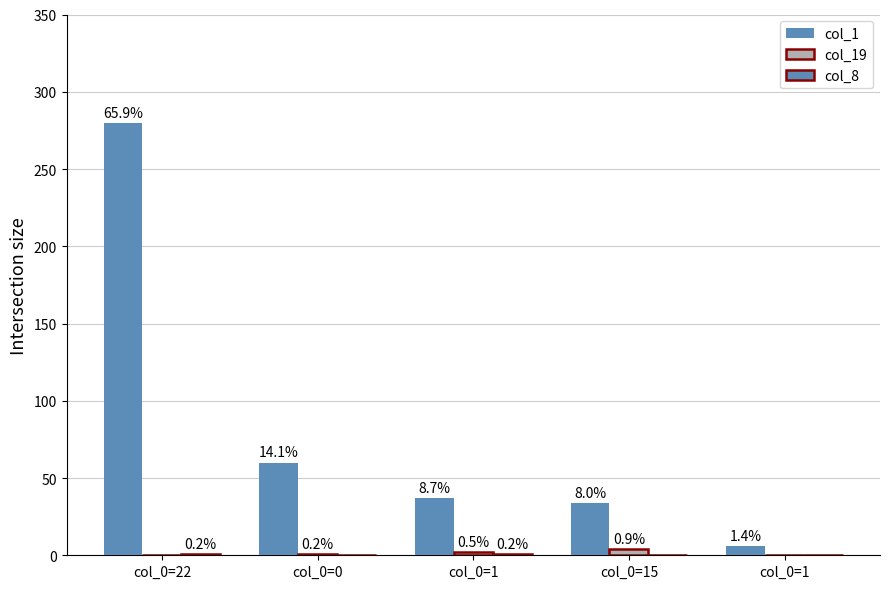

What is the spread (max minus min) of values at col_0=15?

34